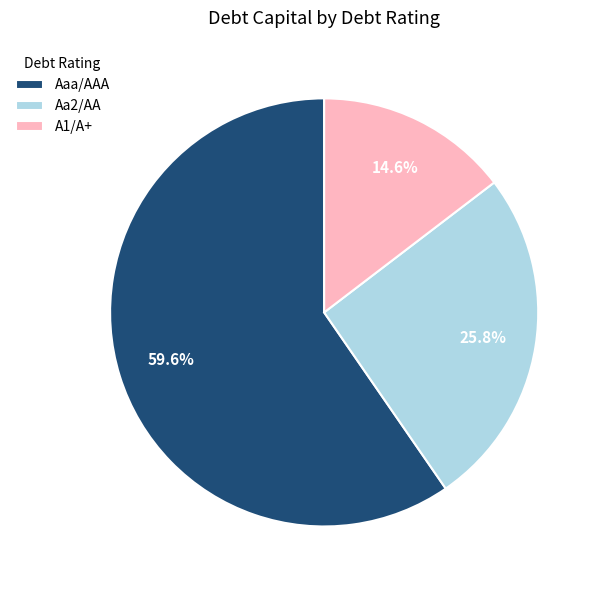

Do A1/A+ and Aa2/AA together represent more than half of the pie?

No